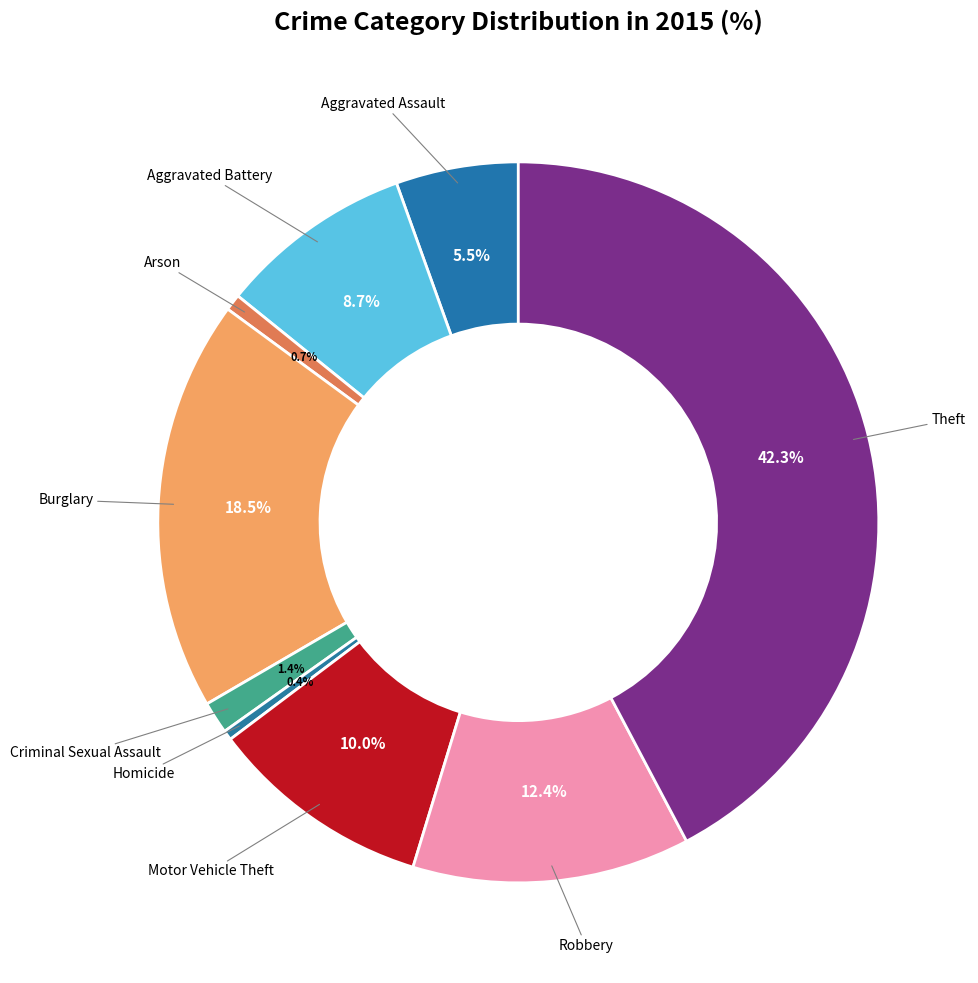

How many segments does this pie chart have?

9